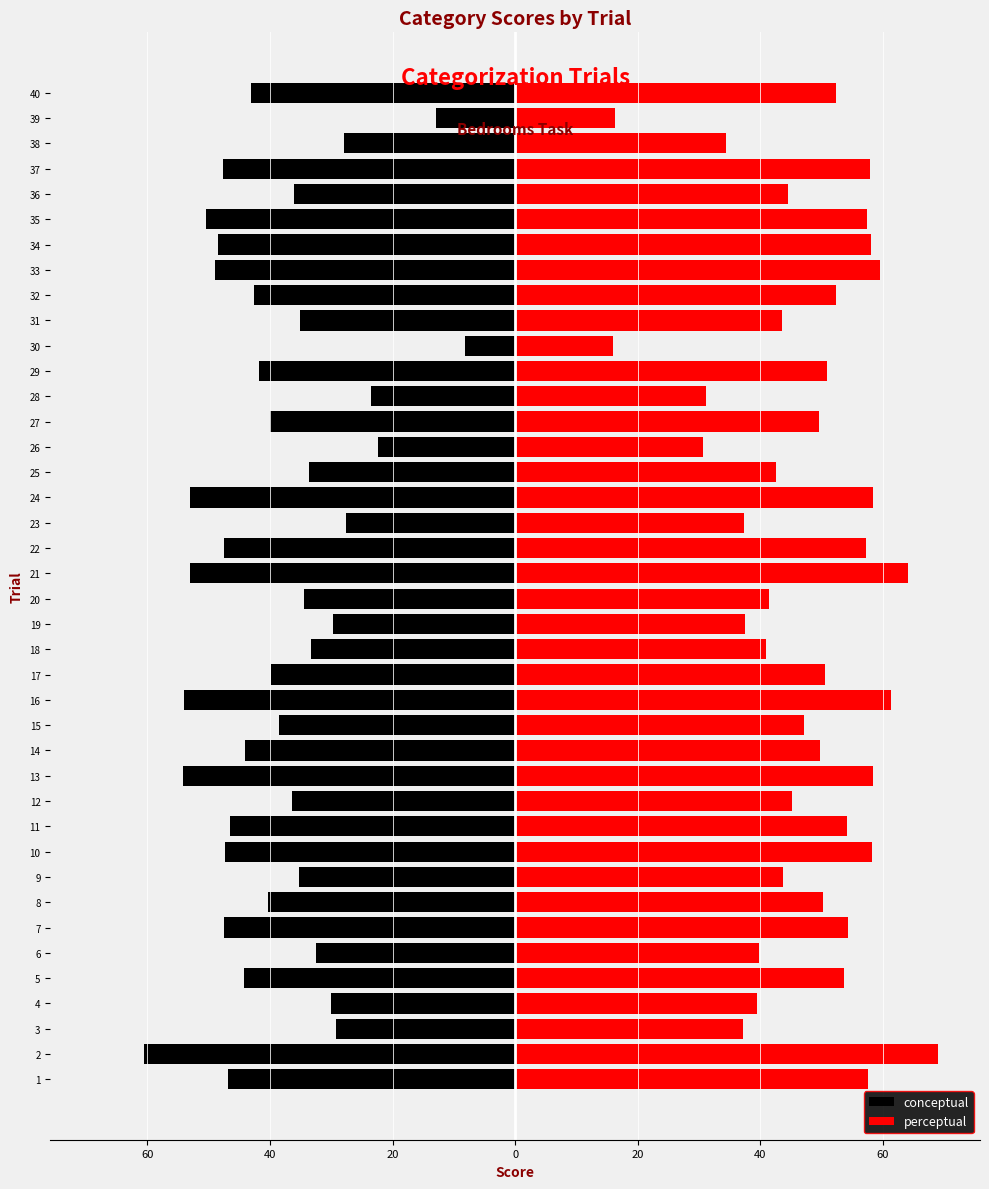

What is the difference between the second highest and second lowest values in the conceptual series?

41.2